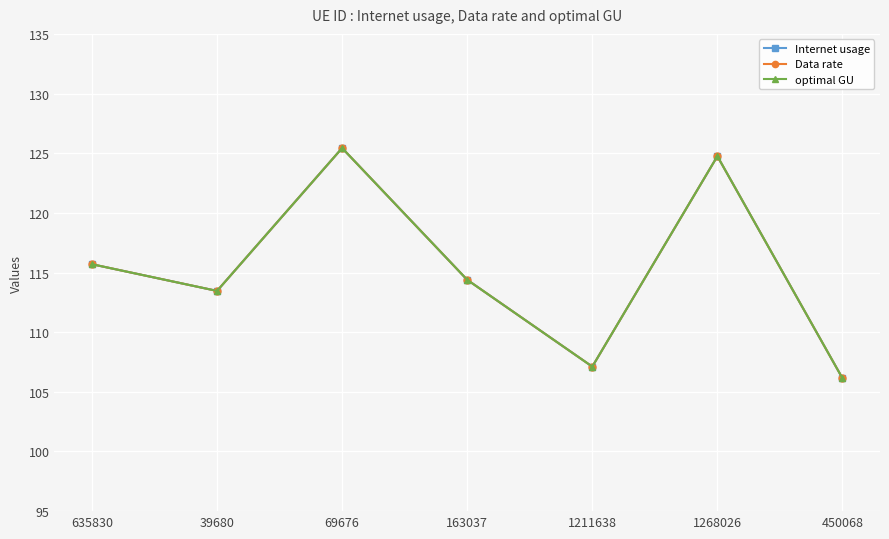

What are all the series names shown in the legend?

Internet usage, Data rate, optimal GU